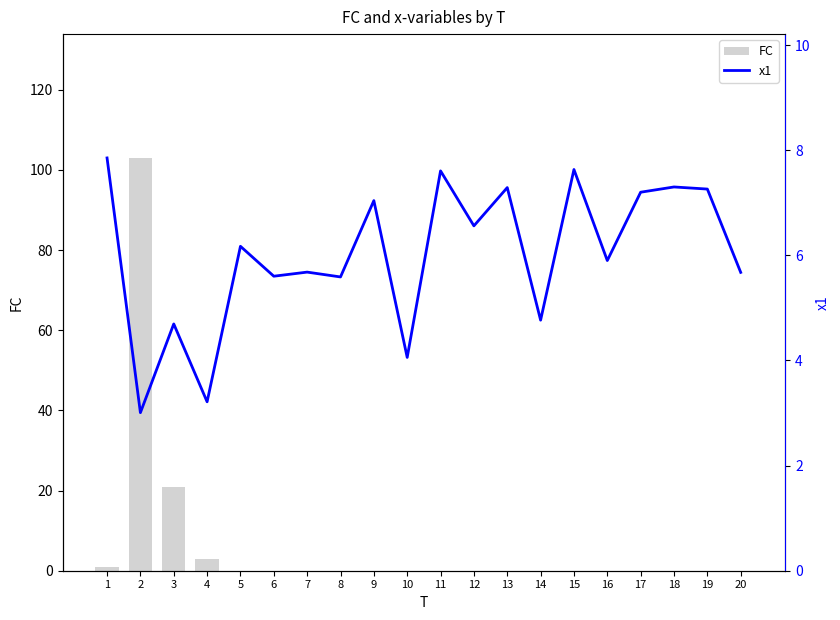

Rank the series at 20 from highest to lowest value.

x1, FC